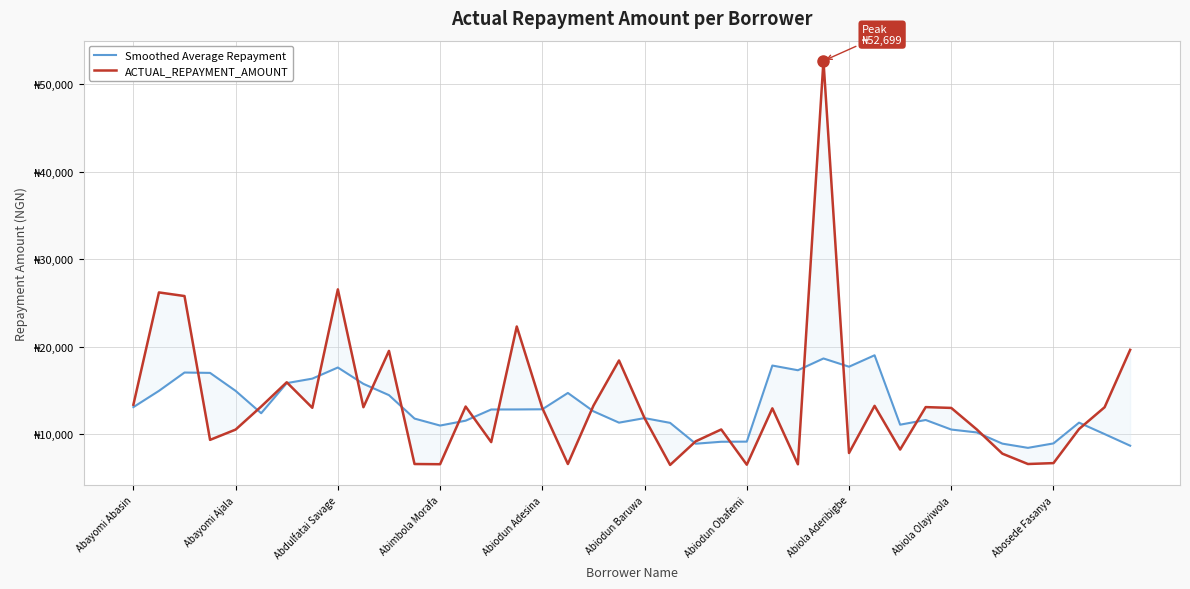

At which label does ACTUAL_REPAYMENT_AMOUNT first exceed 12951?

Abayomi Abasin